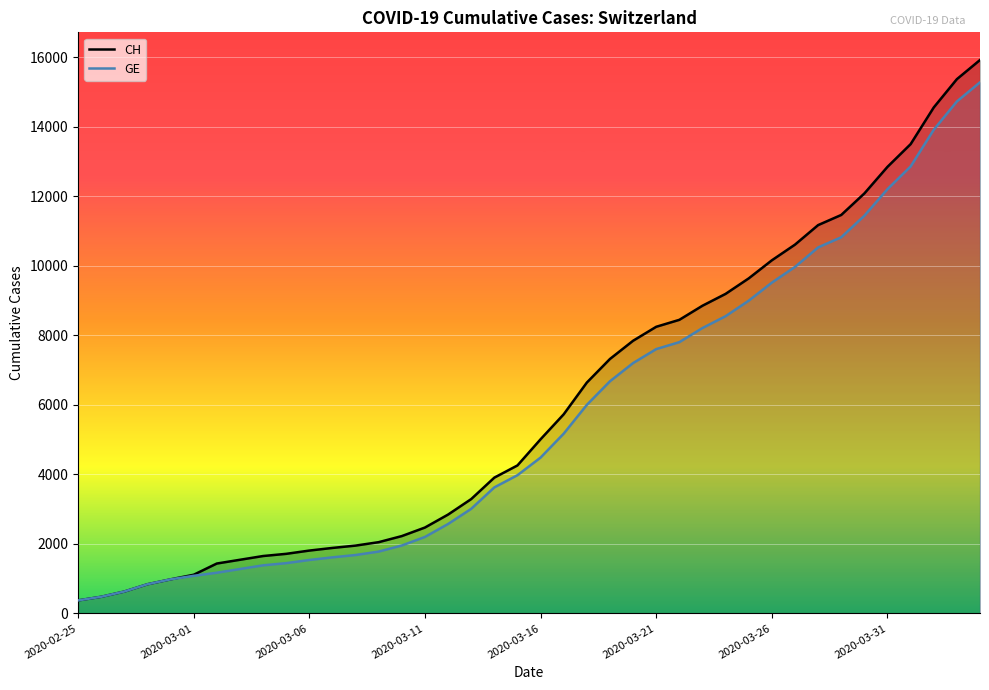

Reading right to left, transcribe all the data shown in this chart.

CH: 15926	15375	14561	13505	12852	12086	11467	11175	10613	10162	9642	9196	8855	8449	8249	7847	7323	6644	5731	5012	4259	3908	3291	2845	2472	2226	2051	1952	1885	1809	1715	1652	1544	1436	1113	981	840	630	479	375
GE: 15284	14733	13919	12863	12210	11444	10825	10533	9971	9520	9000	8554	8213	7807	7607	7205	6681	6002	5174	4485	3978	3627	3010	2574	2201	1955	1780	1681	1614	1538	1447	1384	1278	1171	1083	981	840	630	479	375